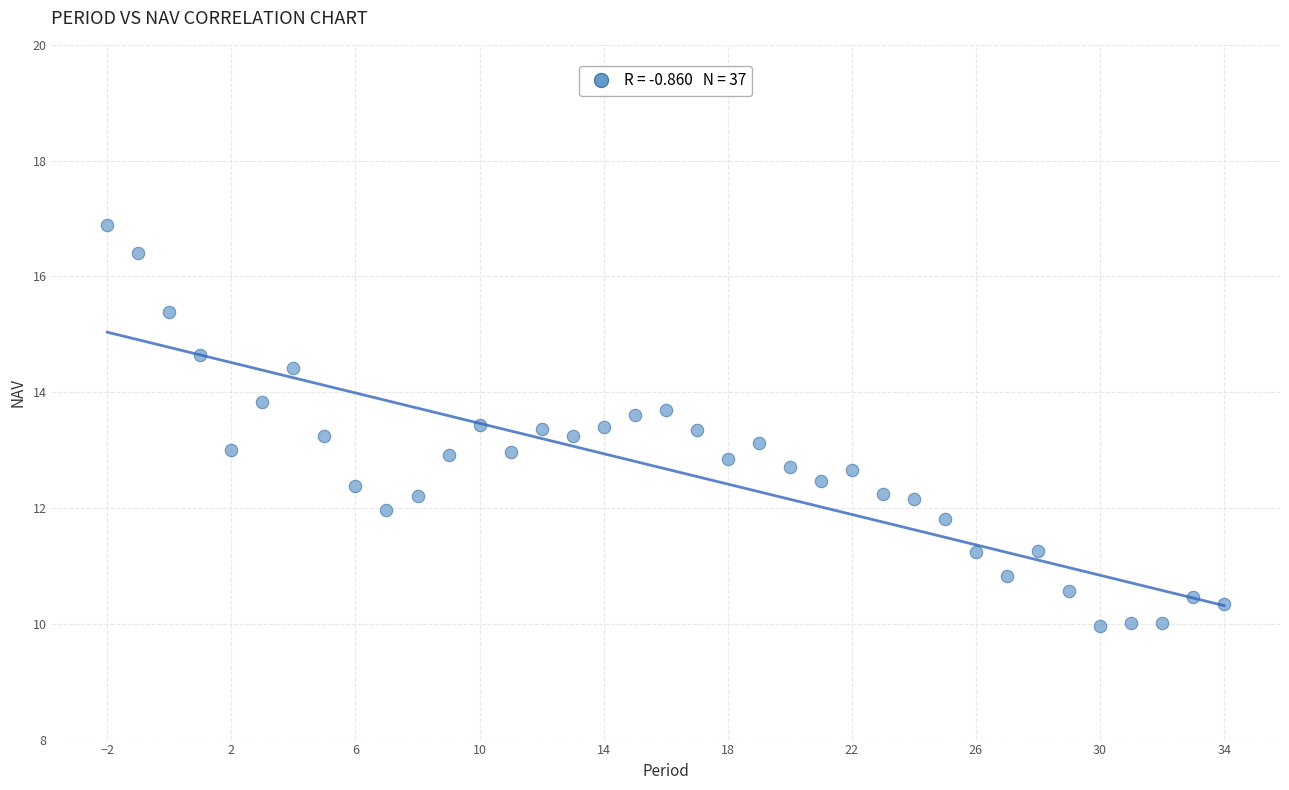

What is the range of Y values (max minus min)?

6.9